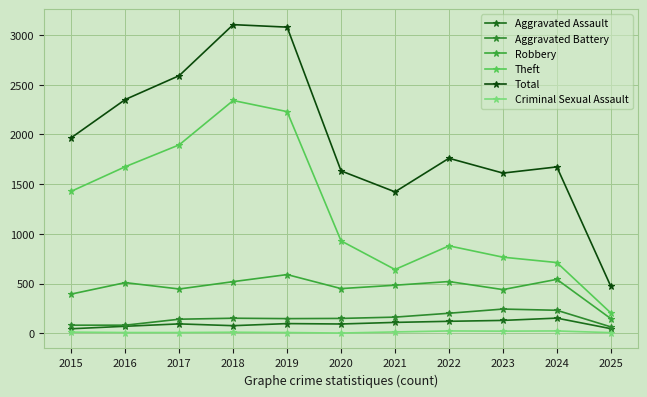

What are all the series names shown in the legend?

Aggravated Assault, Aggravated Battery, Robbery, Theft, Total, Criminal Sexual Assault